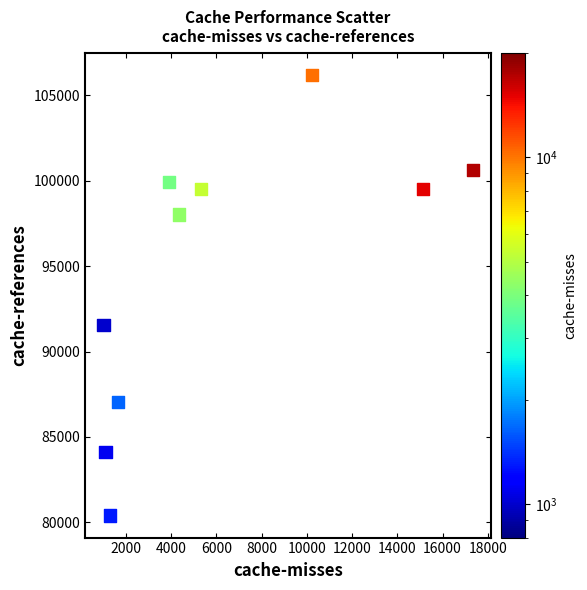

What is the average Y value?

94696